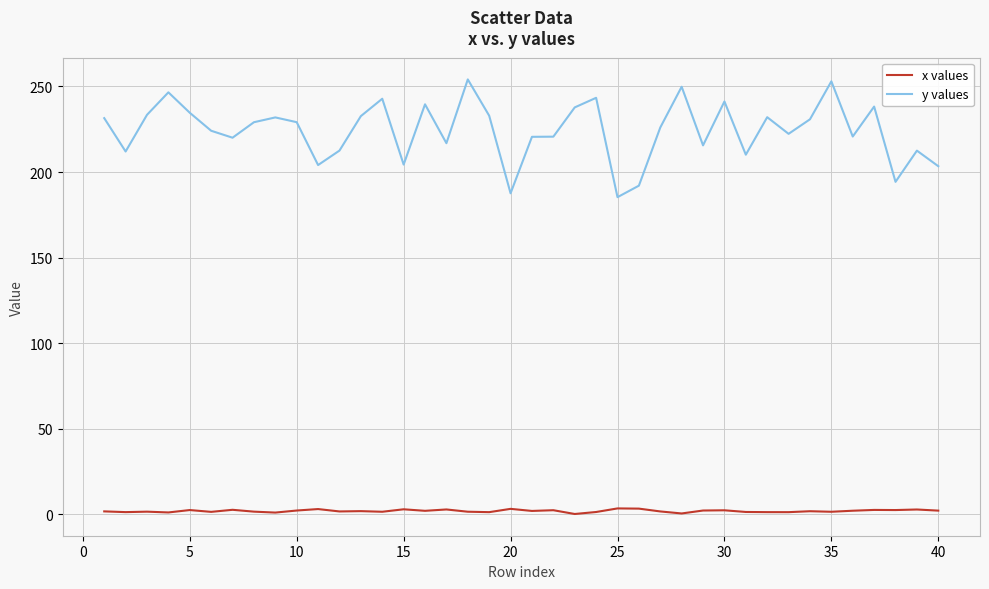

Rank the series by their average value, from highest to lowest.

y values, x values